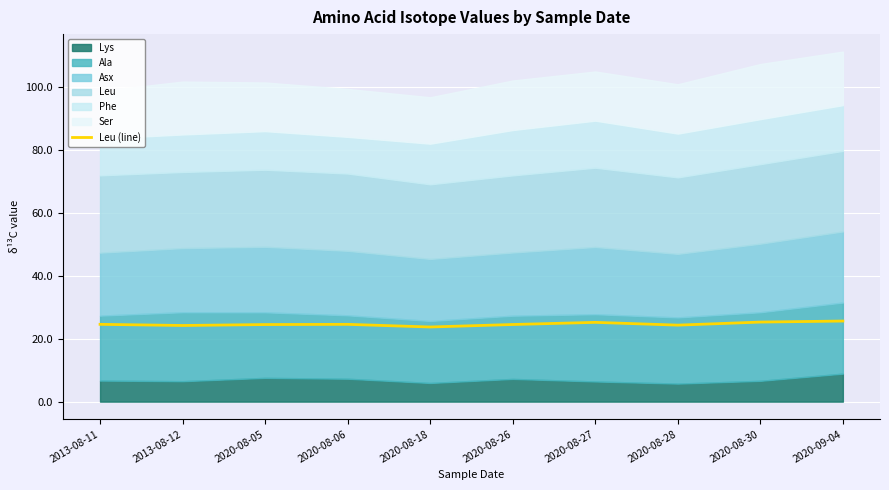

List the labels in order of value, smallest first.

2020-08-18, 2013-08-12, 2020-08-28, 2020-08-05, 2020-08-26, 2020-08-06, 2013-08-11, 2020-08-27, 2020-08-30, 2020-09-04